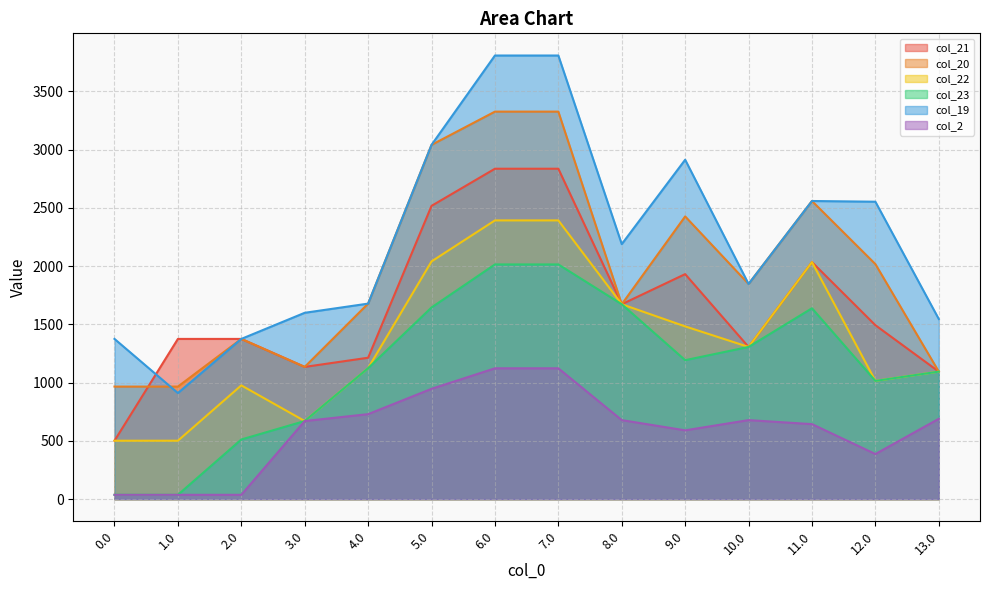

Is the value of col_22 at 8.0 greater than the value of col_19 at 4.0?

No